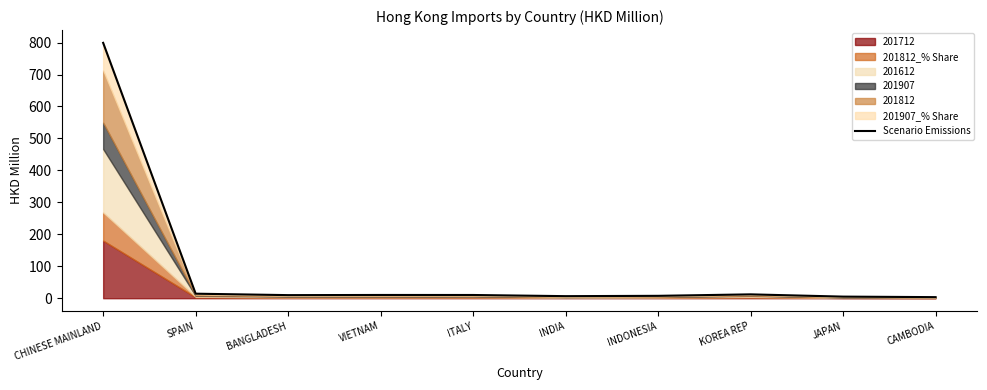

Between CAMBODIA and SPAIN, which is larger?

SPAIN